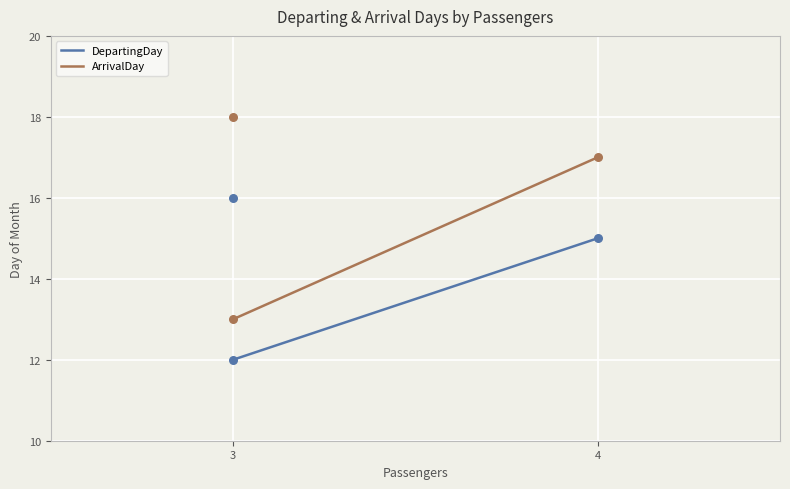

Which series has the largest total across all categories?

ArrivalDay